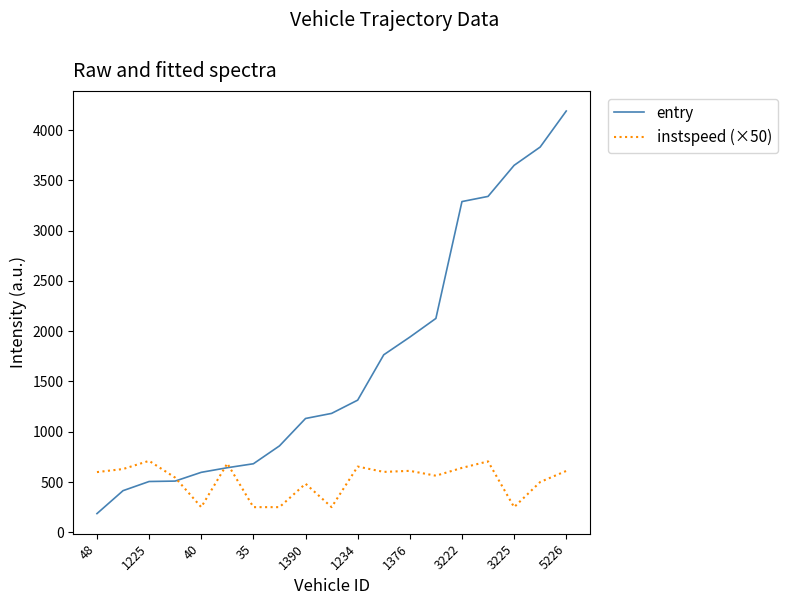

In instspeed (×50), how many points are higher than both neighbors (excluding endpoints)?

6